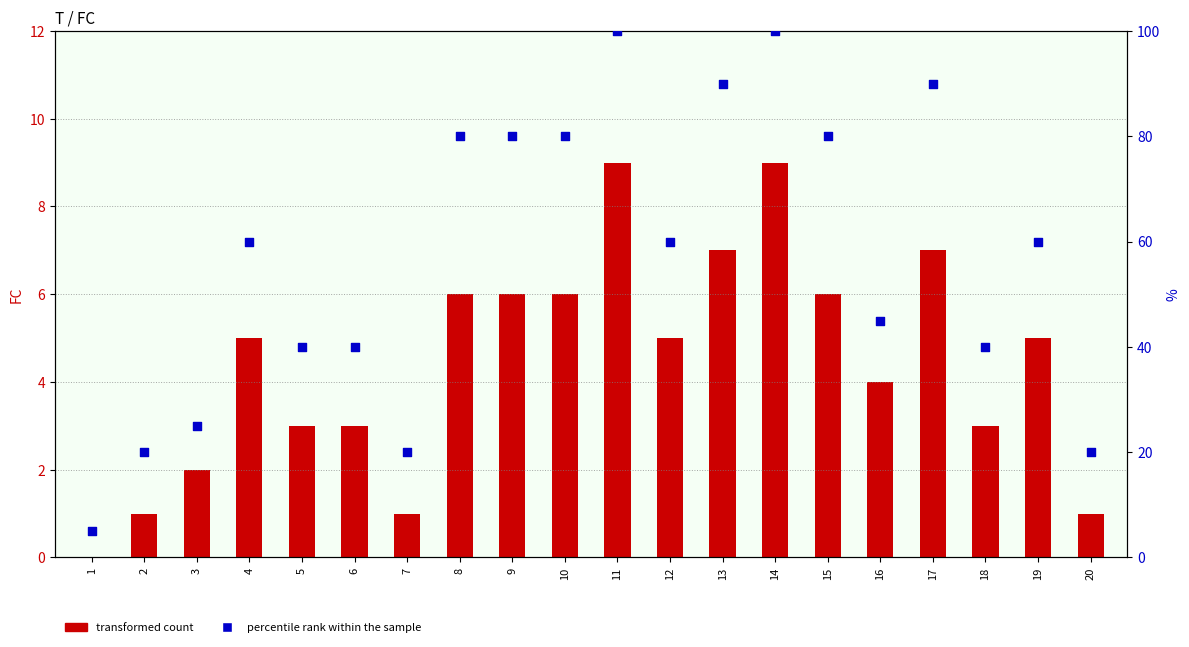

Which series contains the highest Y value?

percentile rank within the sample